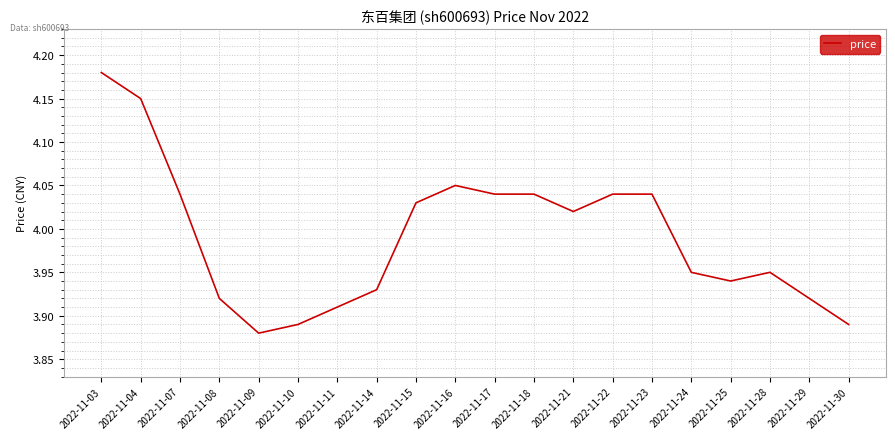

Is it true that the value at 2022-11-07 is 0.9?

False